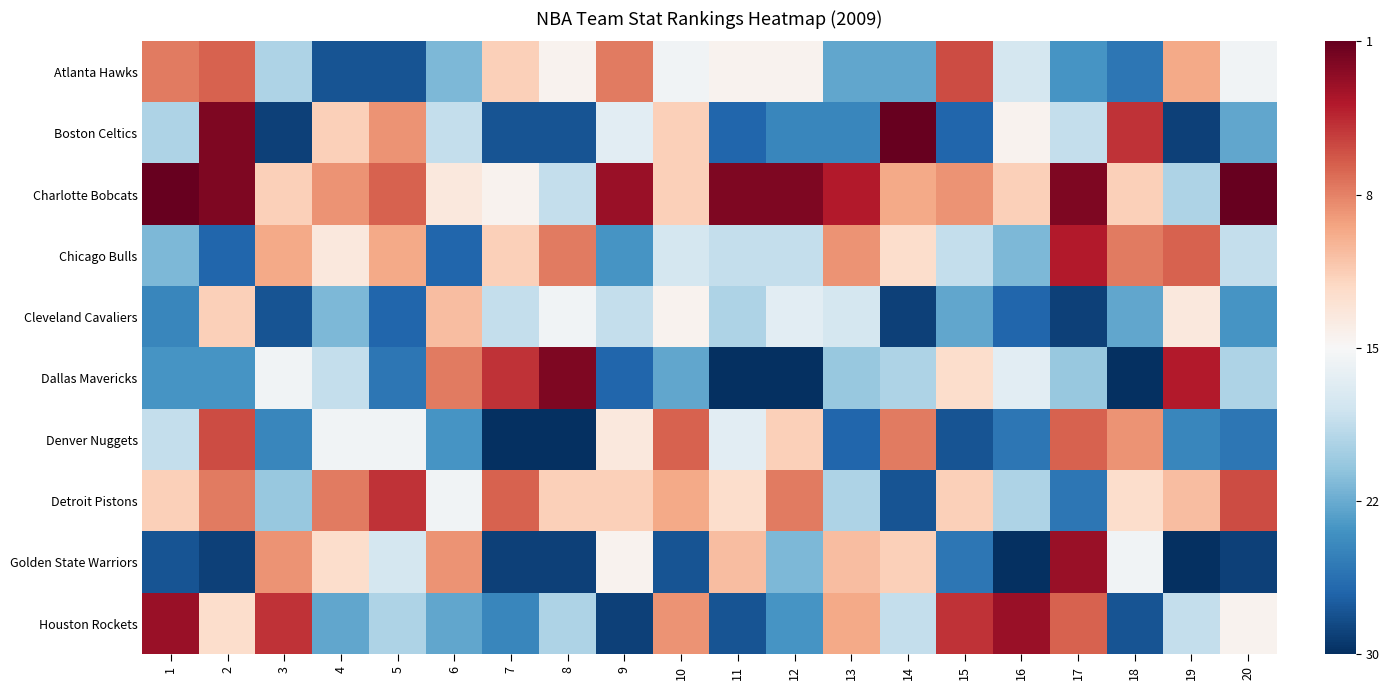

Count the number of data series in this chart.

10